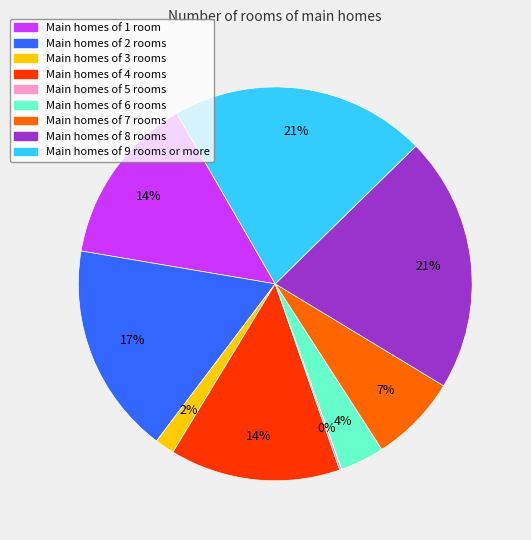

Is there any slice that represents more than half of the pie?

No